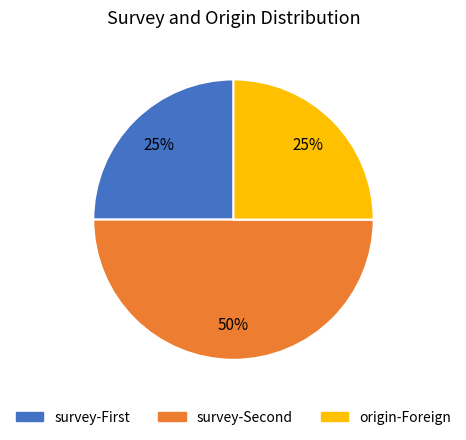

To the nearest percent, what is the average slice percentage?

33%